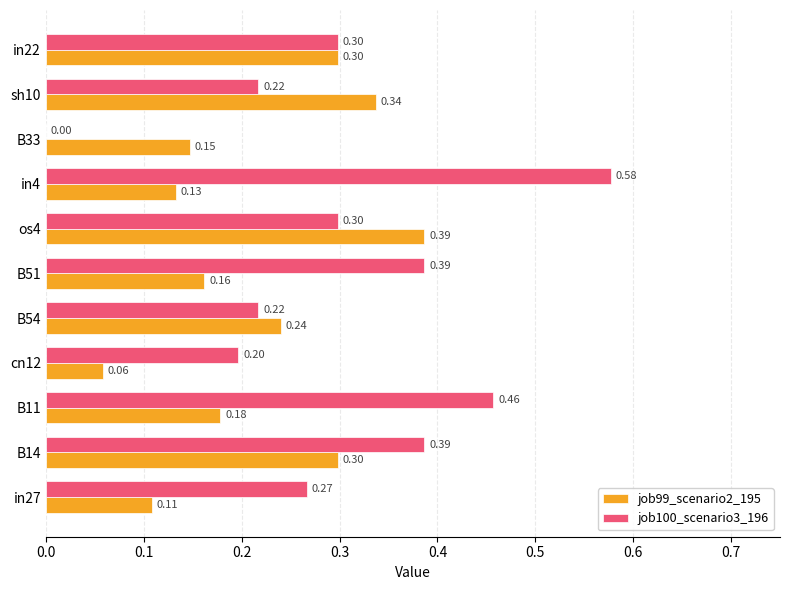

What is the sum of all job99_scenario2_195 values?

2.3